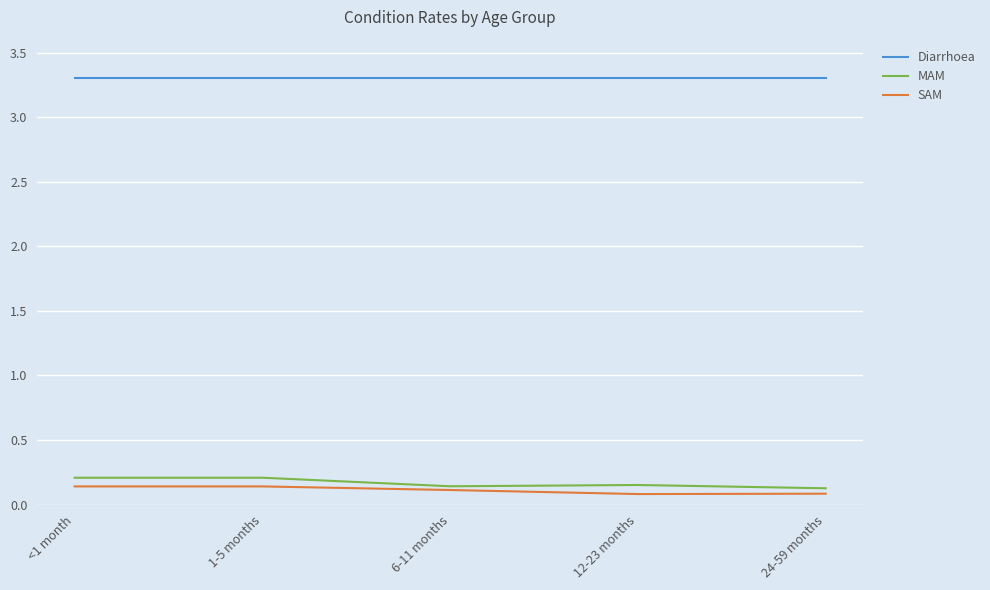

What is the spread (max minus min) of values at <1 month?

3.2